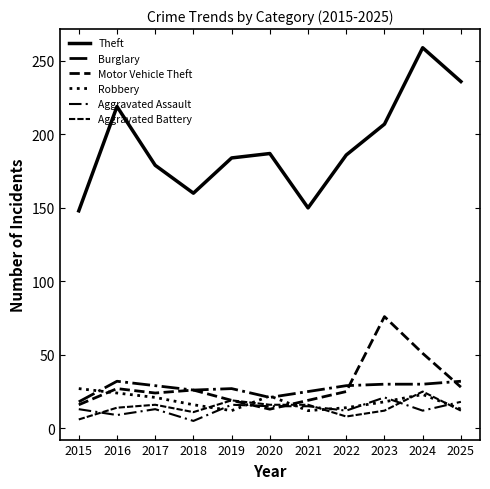

What is the difference between the maximum and minimum values in the Burglary series?

14